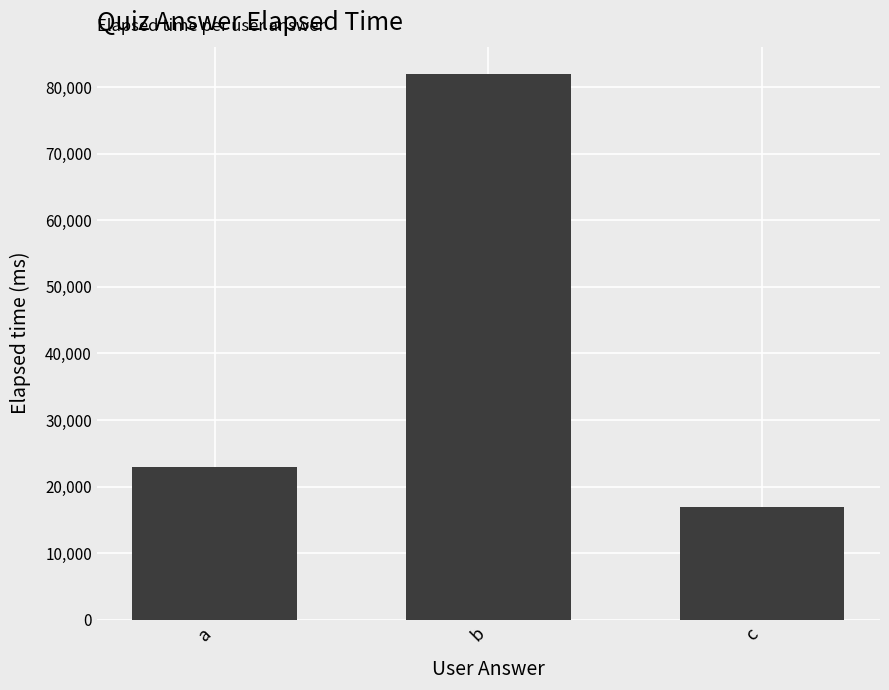

What is the minimum value shown in the chart?

17000